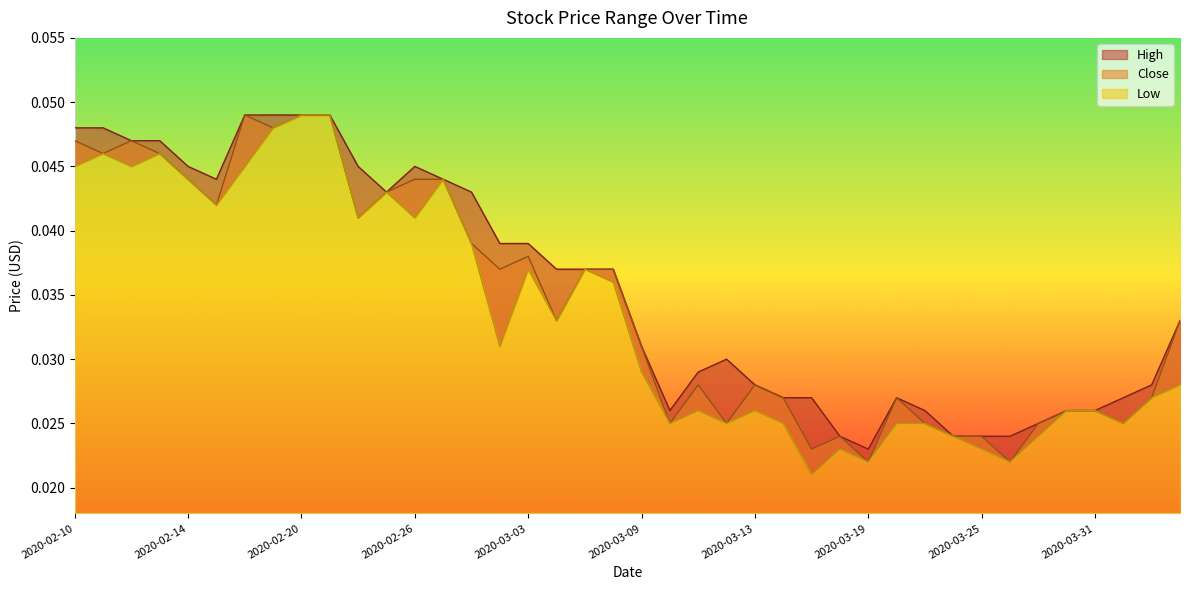

How many lines are shown in the chart?

3